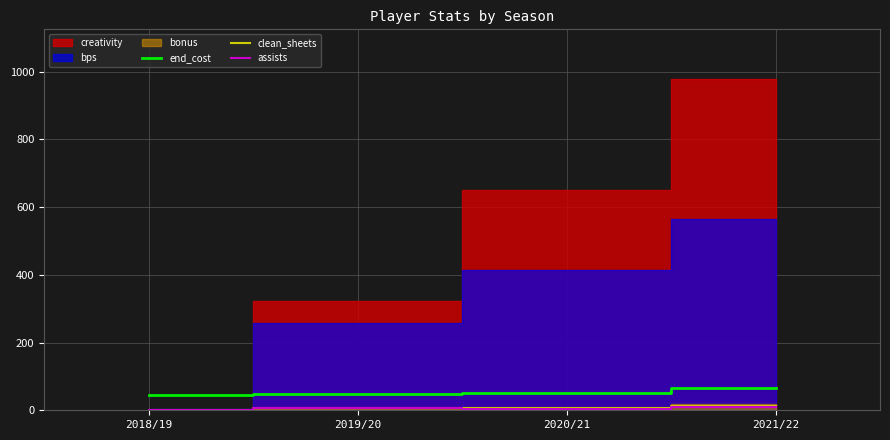

True or false: clean_sheets has a value of 5 at 2018/19.

False